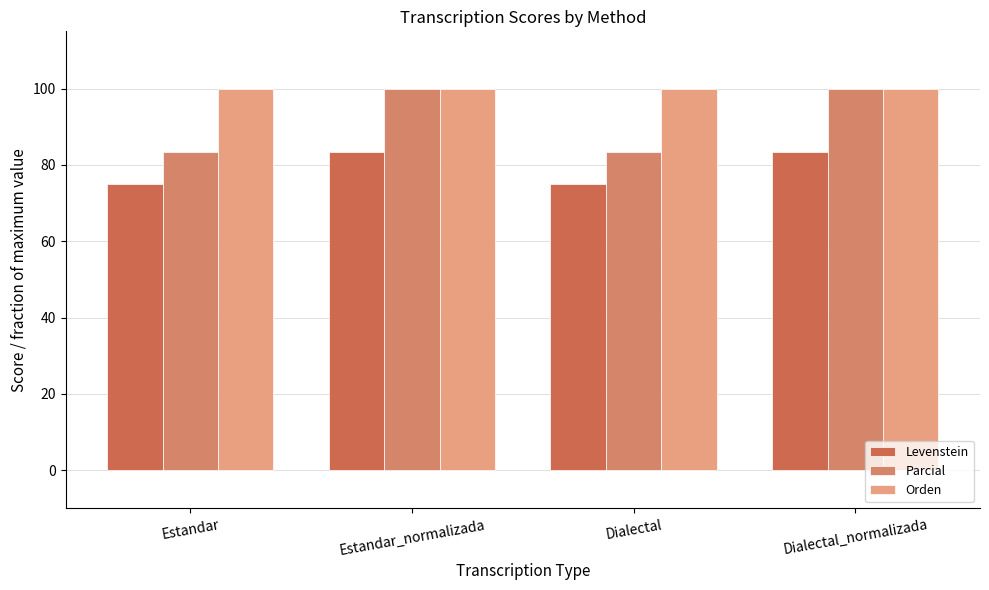

At which label does Orden reach its minimum?

Estandar